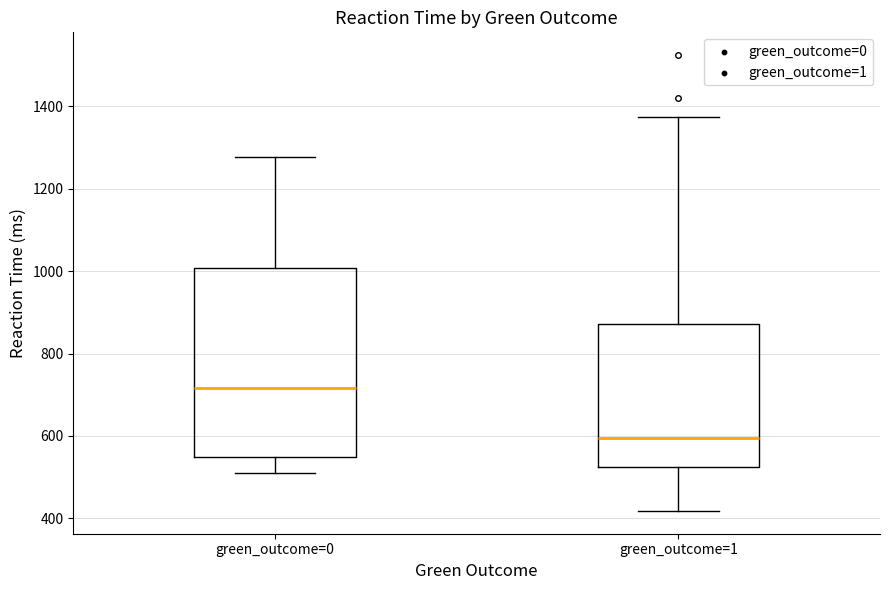

Reading left to right, transcribe this box plot: for each box, give where its median line is, the range the box spans, and where its two whiskers end, as read against the y-axis. The values are not printed on the chart, so give them approximately, as read against the axis.

green_outcome=0: median 720, box 540 to 1000, whiskers 500 to 1280
green_outcome=1: median 600, box 520 to 880, whiskers 420 to 1380